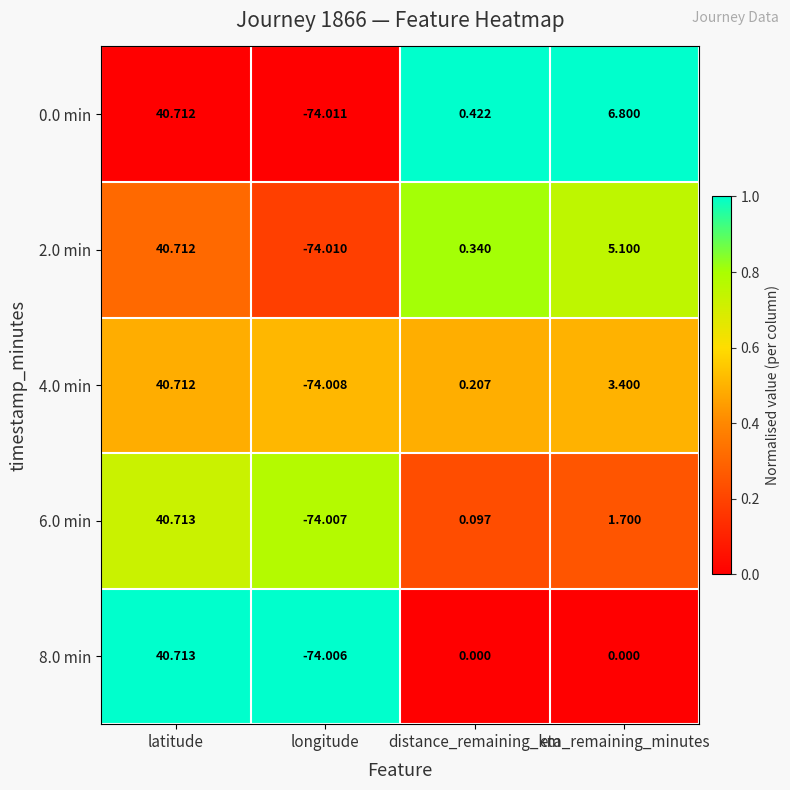

At which category is the sum across all series the highest?

latitude